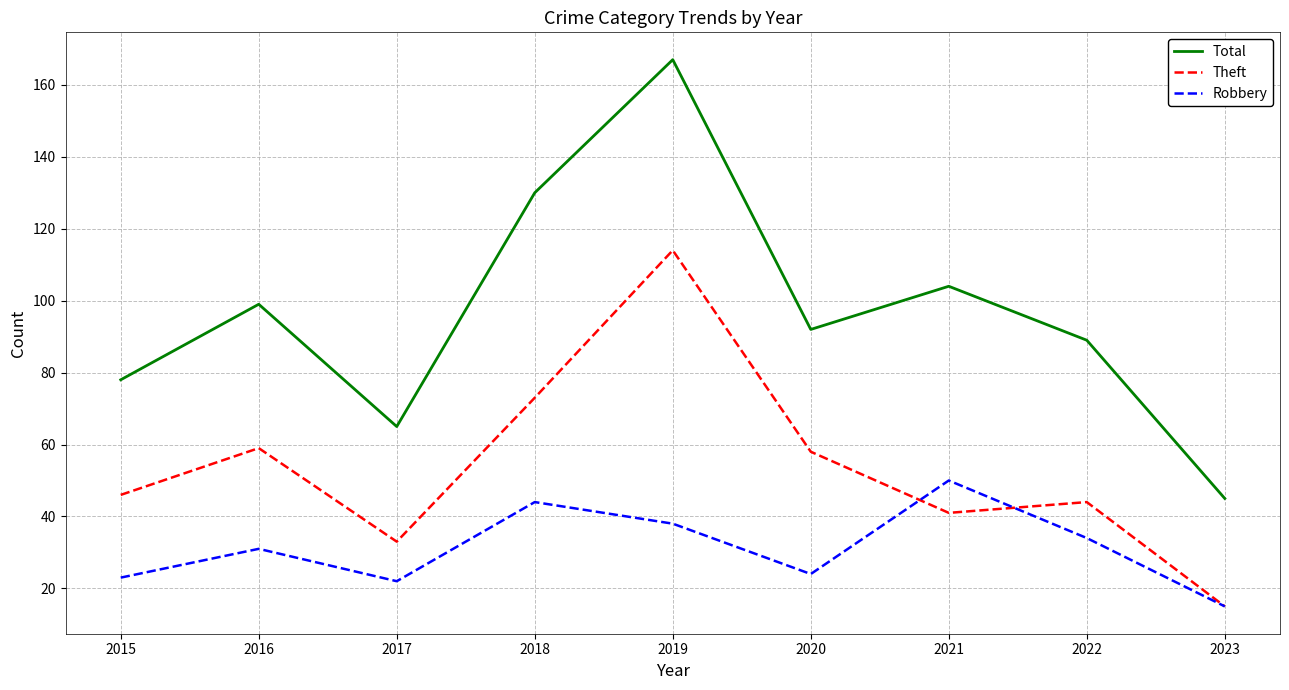

Which series has the widest spread of values?

Total